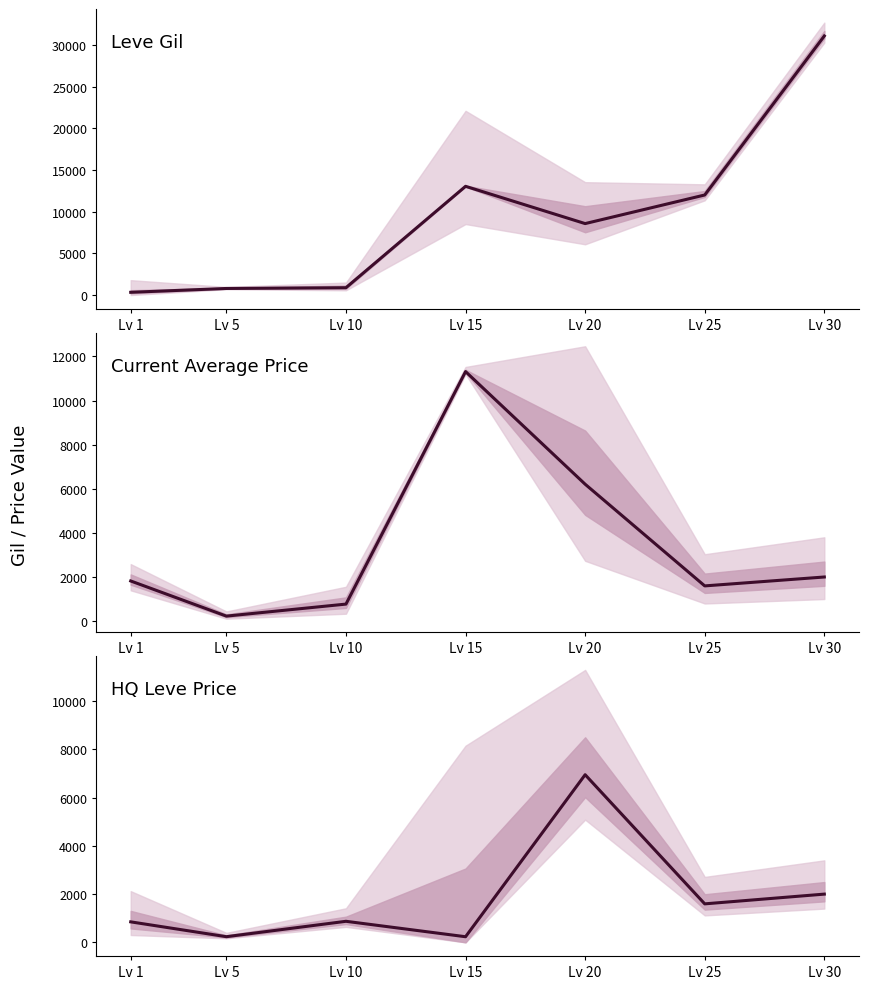

Does the chart have visible grid lines?

No